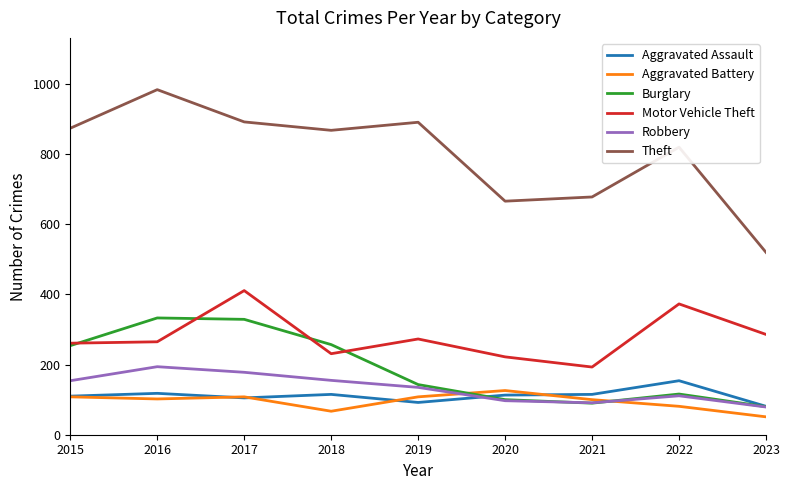

Is this an area chart (filled region under the line)?

No